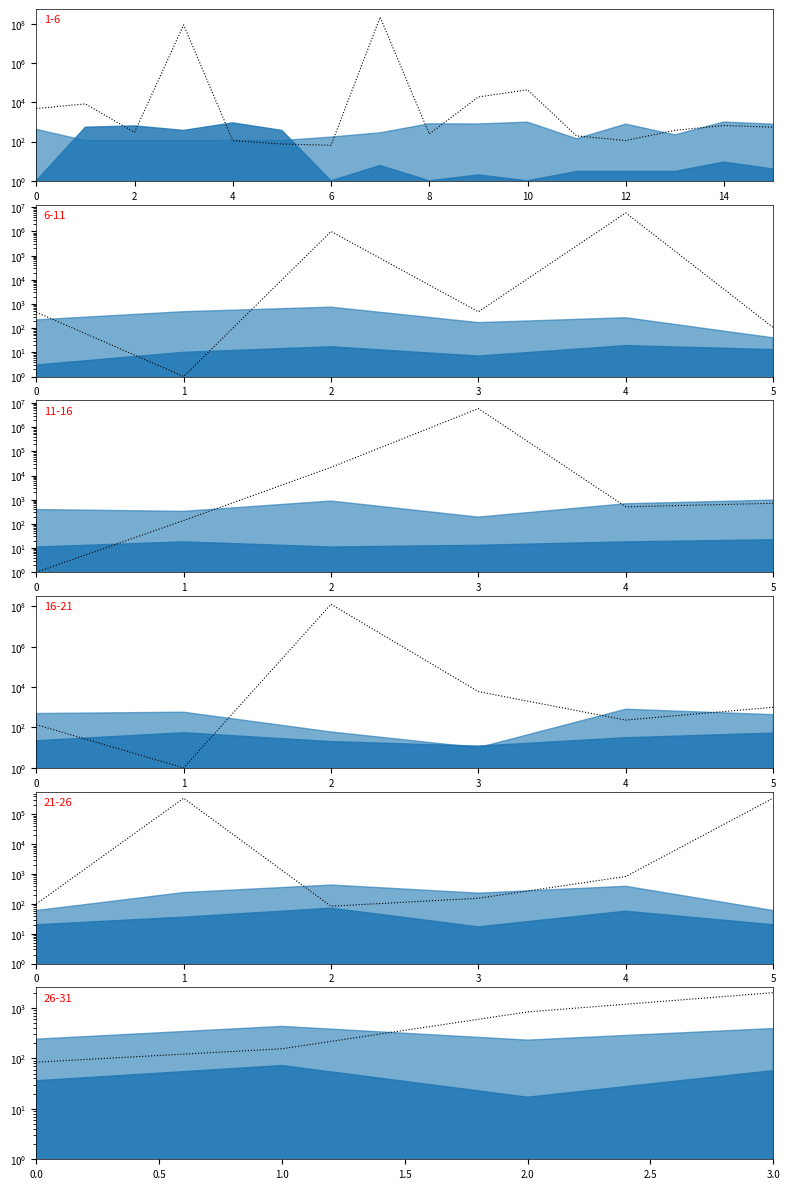

True or false: the data has more than 2 interior local peaks.

False